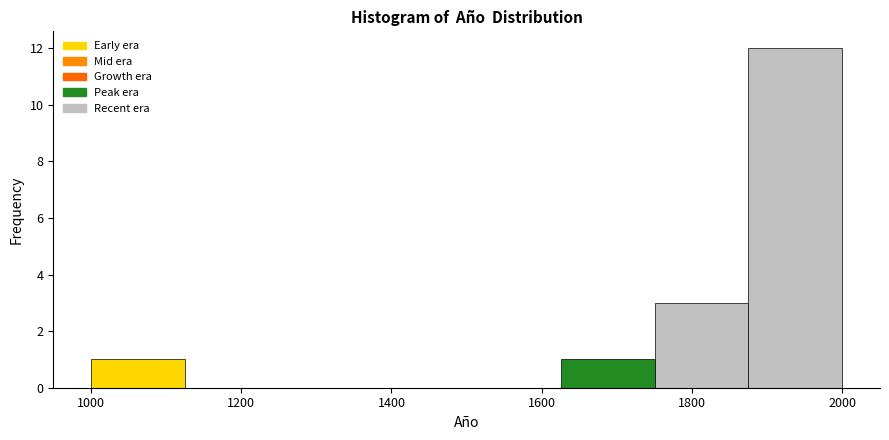

Which range on the x-axis has the tallest bar?

1875 to 2000